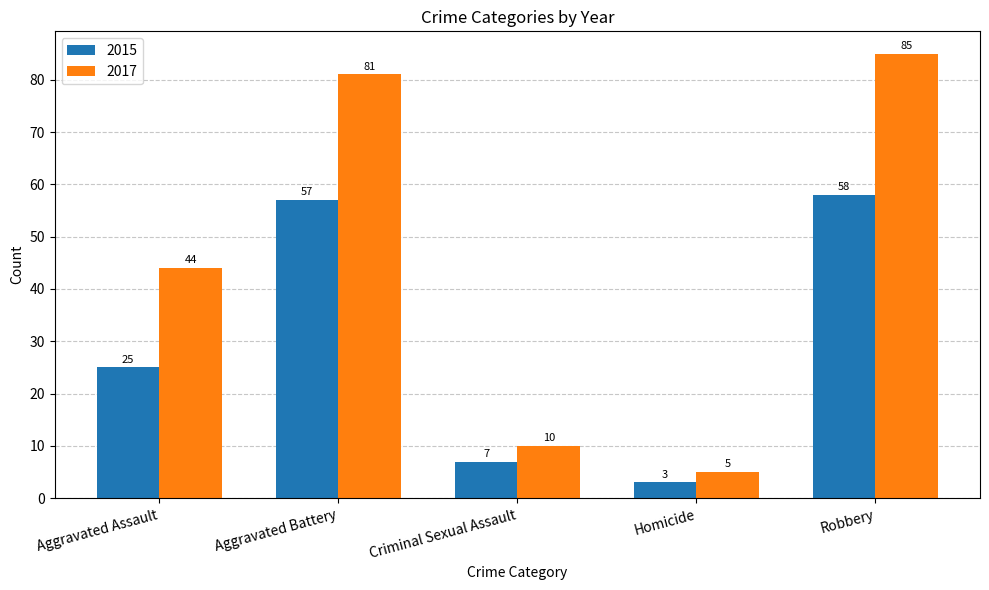

Rank the series at Homicide from lowest to highest value.

2015, 2017